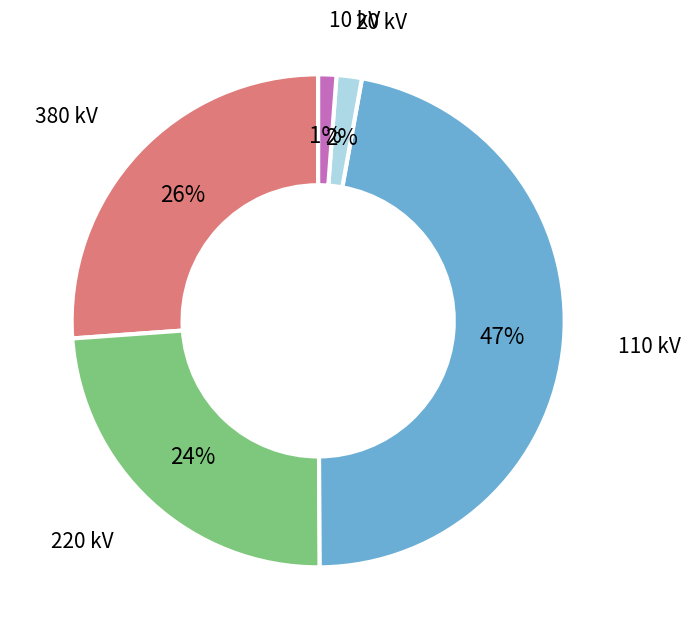

To the nearest percent, what portion does 20 kV represent?

2%